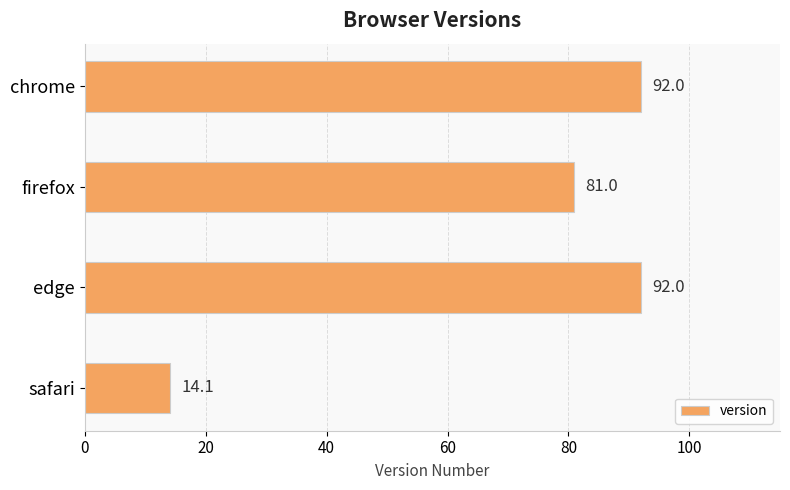

Between firefox and chrome, which is larger?

chrome